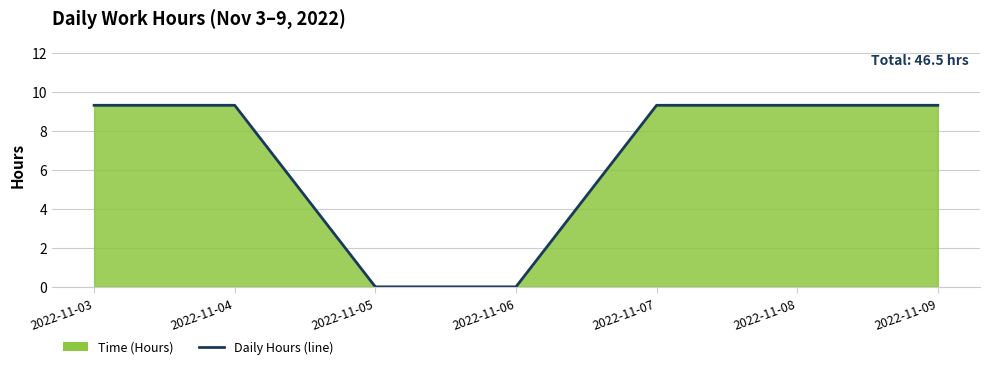

Reading left to right, list all the values displayed in this chart.

2022-11-03=9.3	2022-11-04=9.3	2022-11-05=0.0	2022-11-06=0.0	2022-11-07=9.3	2022-11-08=9.3	2022-11-09=9.3